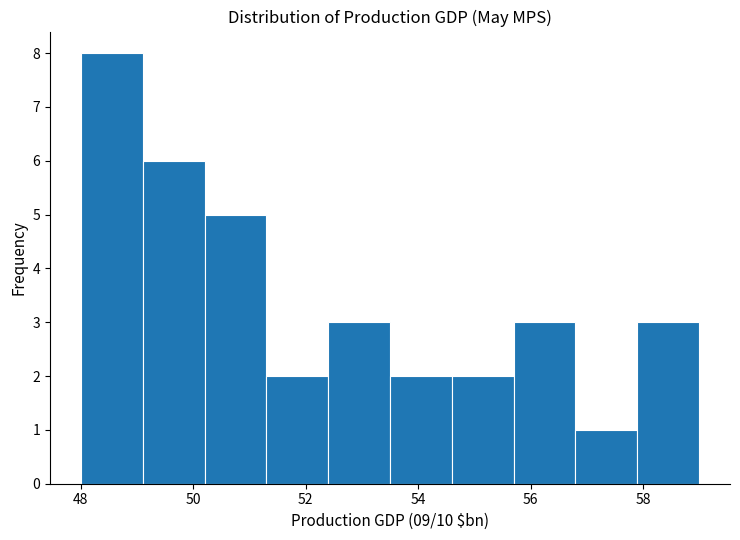

Over which range of the x-axis is the bar tallest?

48.0 to 49.1